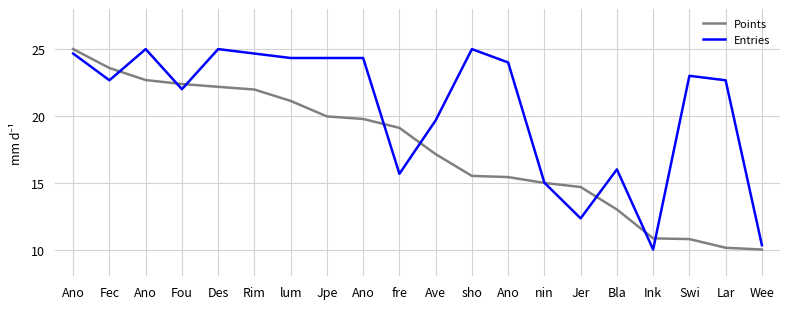

What is the label of the 4th point from the left?

Fou